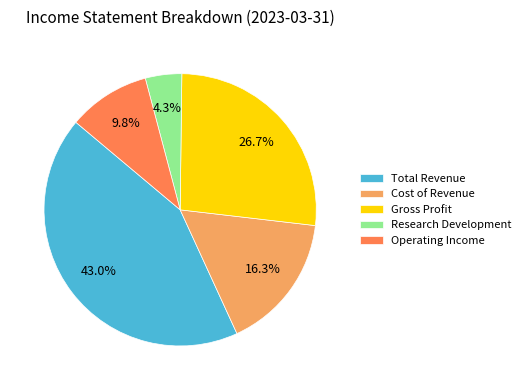

To the nearest percent, what is the difference between the largest and smallest slice percentages?

39%